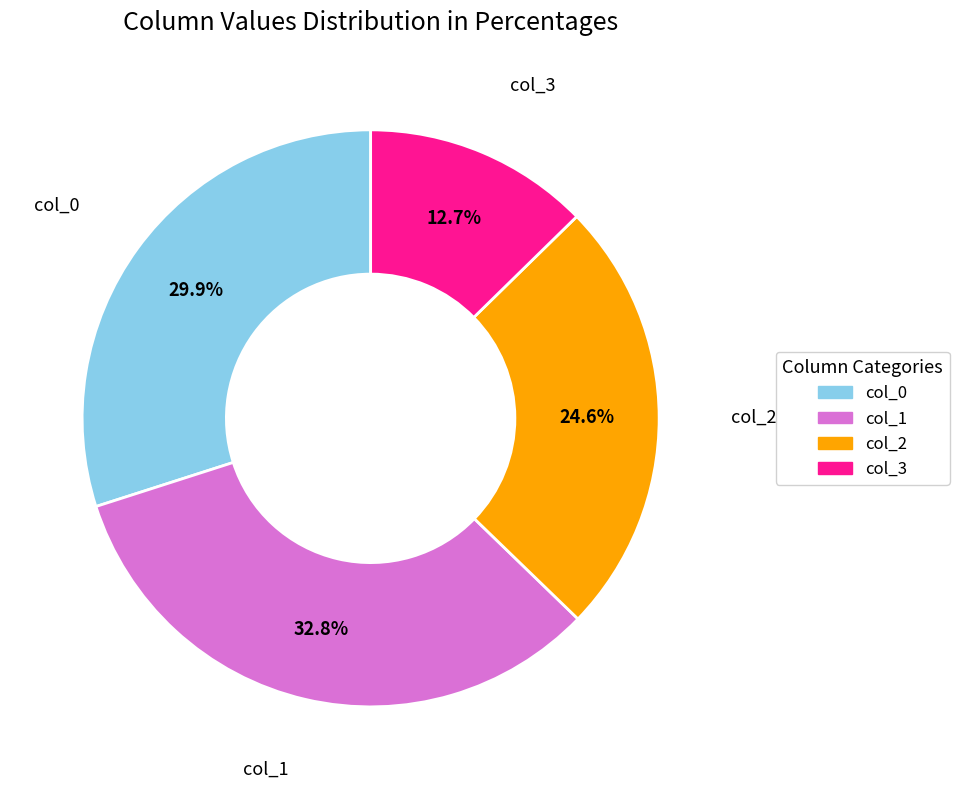

To the nearest percent, what is the average slice percentage?

25%